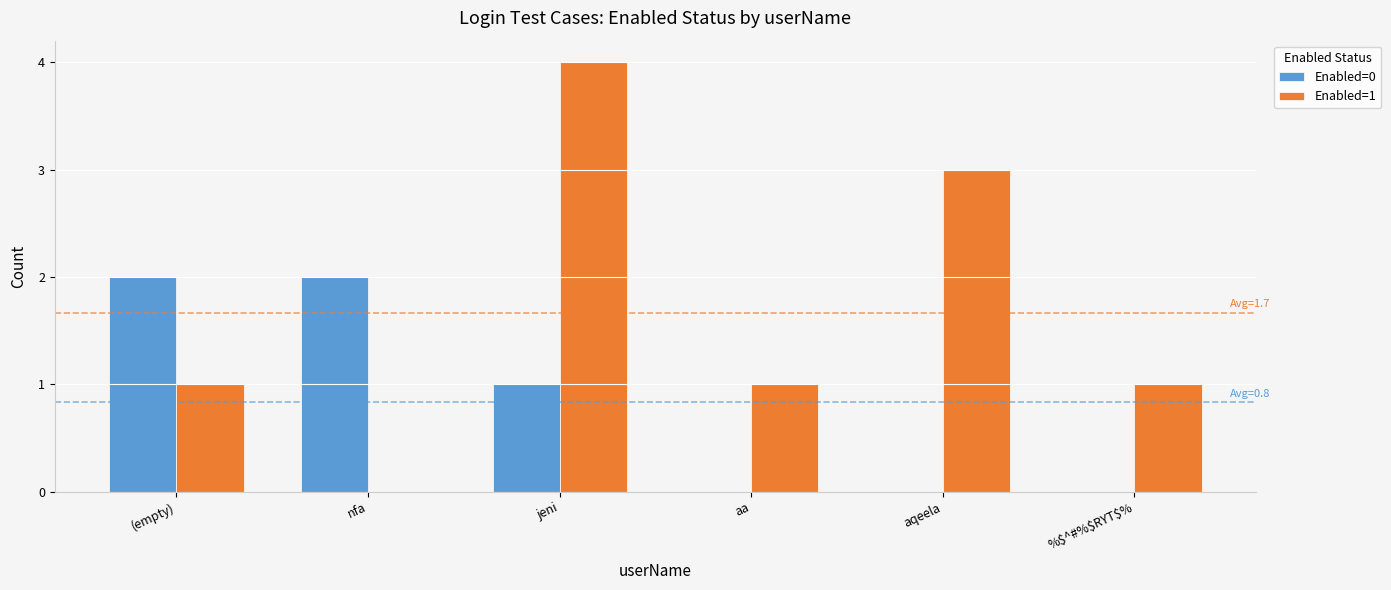

Reading left to right, transcribe all the data shown in this chart.

Enabled=0: 2	2	1	0	0	0
Enabled=1: 1	0	4	1	3	1